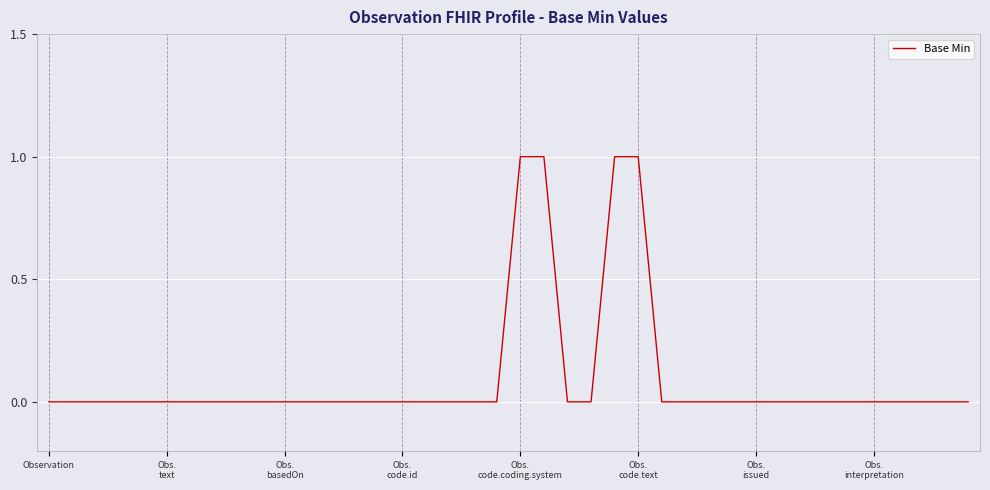

Reading right to left, extract all data points from this chart.

0	0	0	0	0	0	0	0	0	0	0	0	0	0	1	1	0	0	1	1	0	0	0	0	0	0	0	0	0	0	0	0	0	0	0	0	0	0	0	0